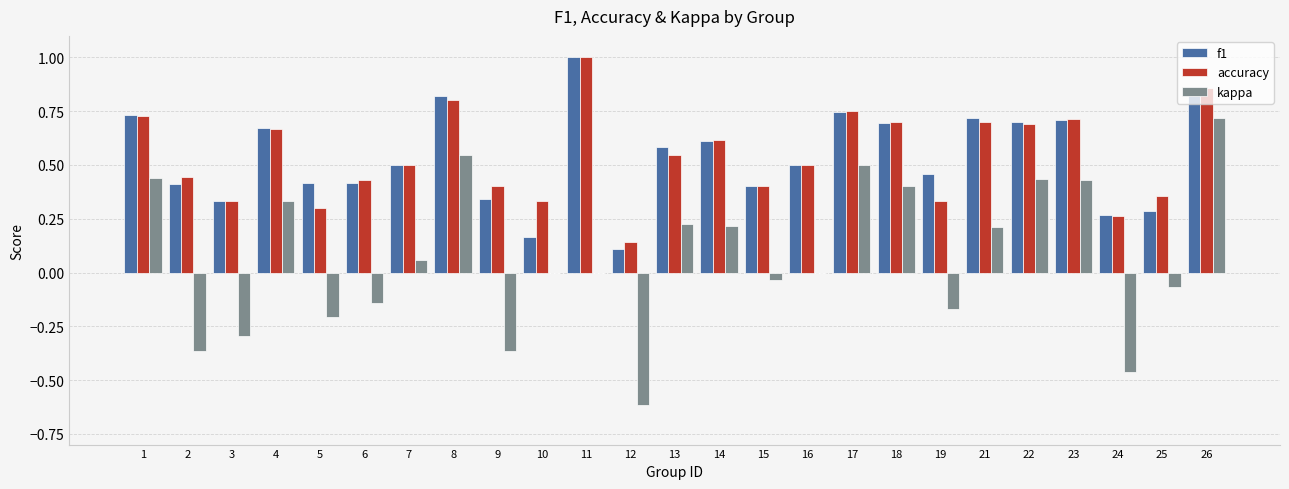

What is the greatest value displayed?

1.0